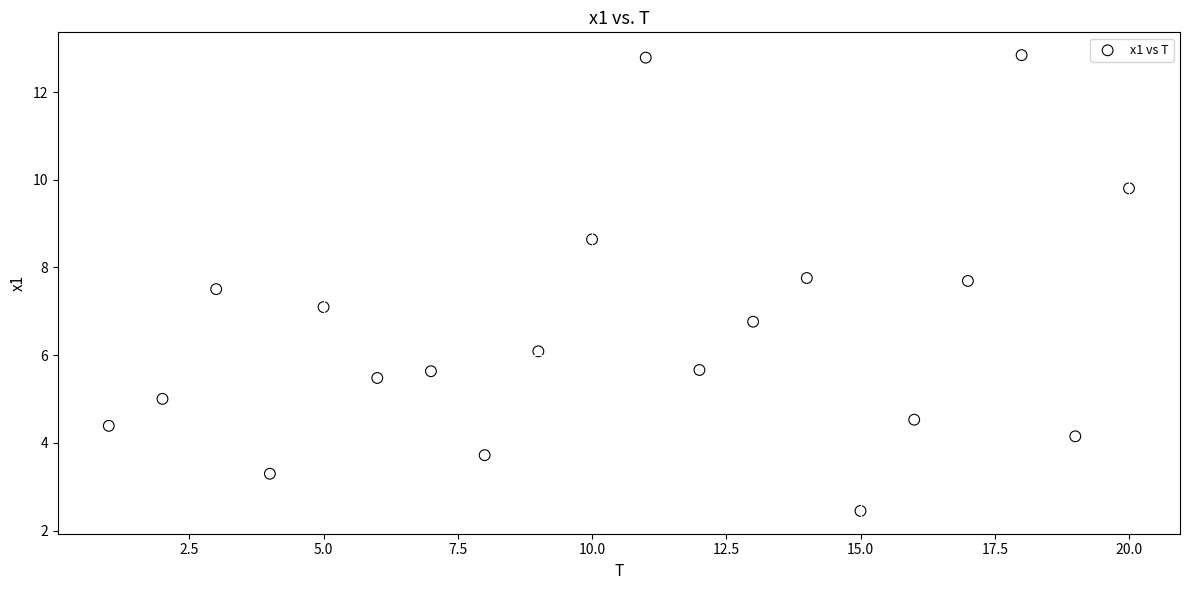

What is the range of Y values (max minus min)?

10.4